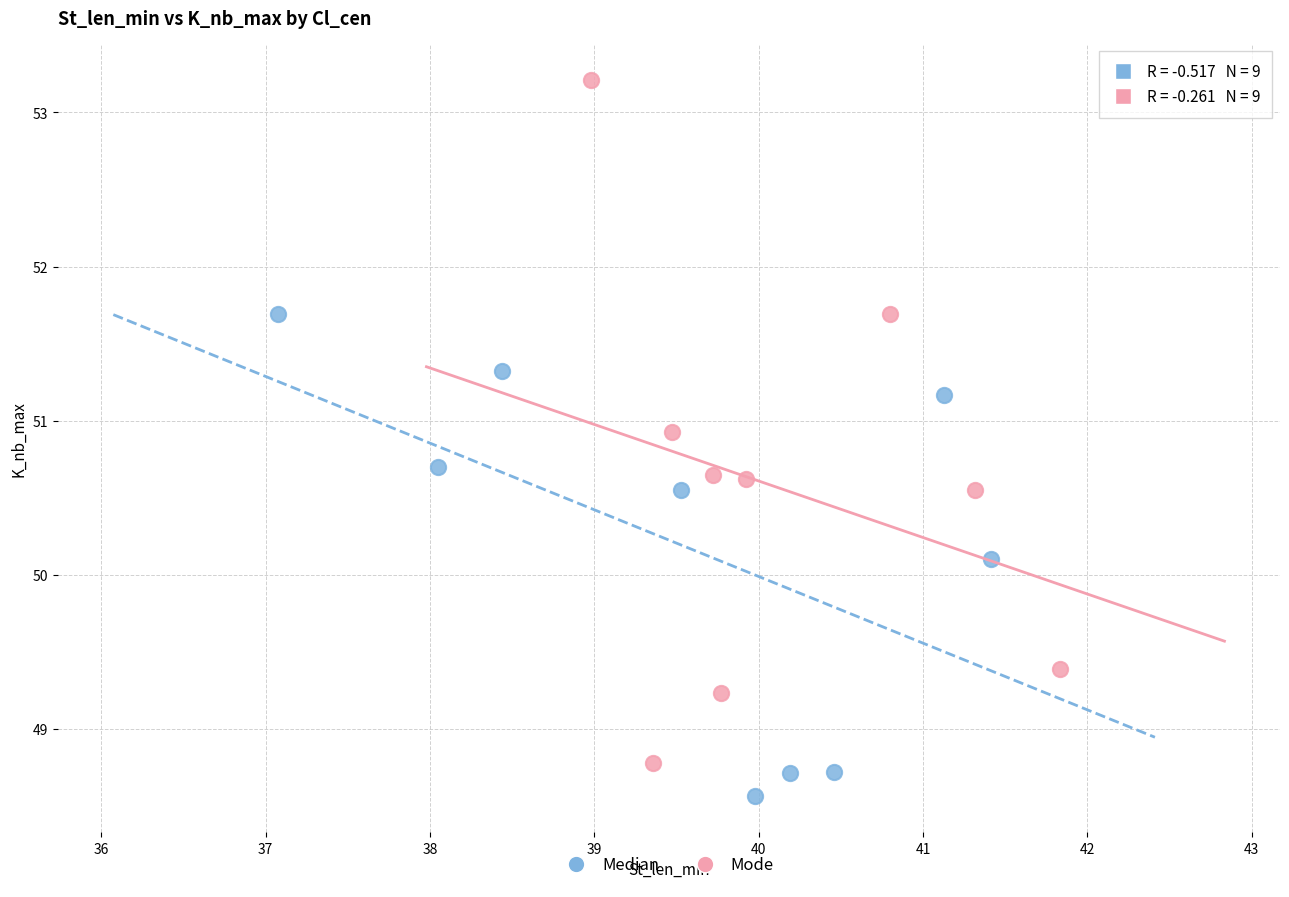

What are all the series names shown in the legend?

Median, Mode